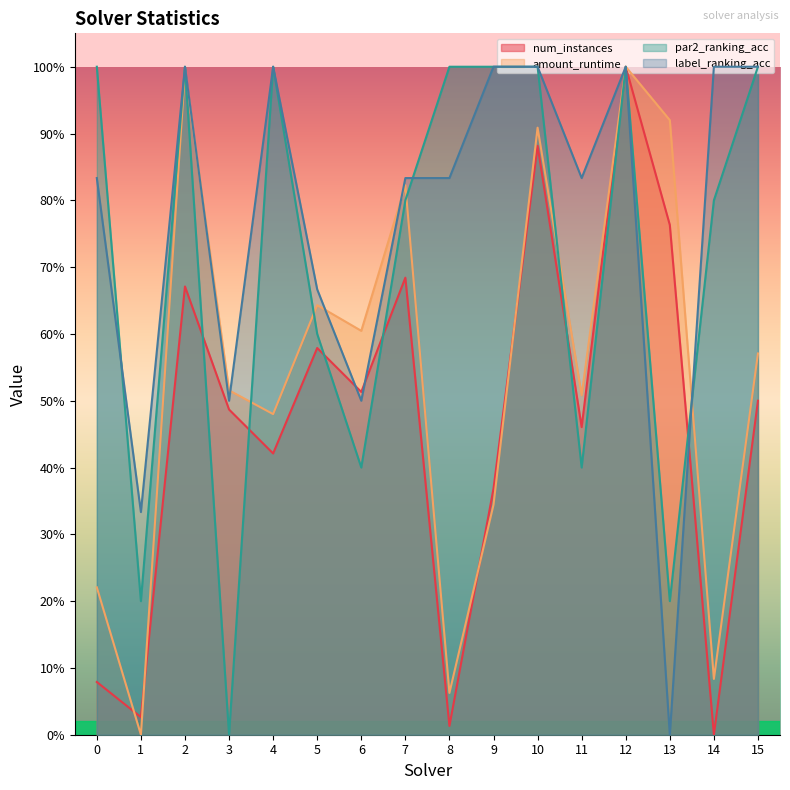

What is the difference between the maximum and minimum values in the label_ranking_acc series?

1.0